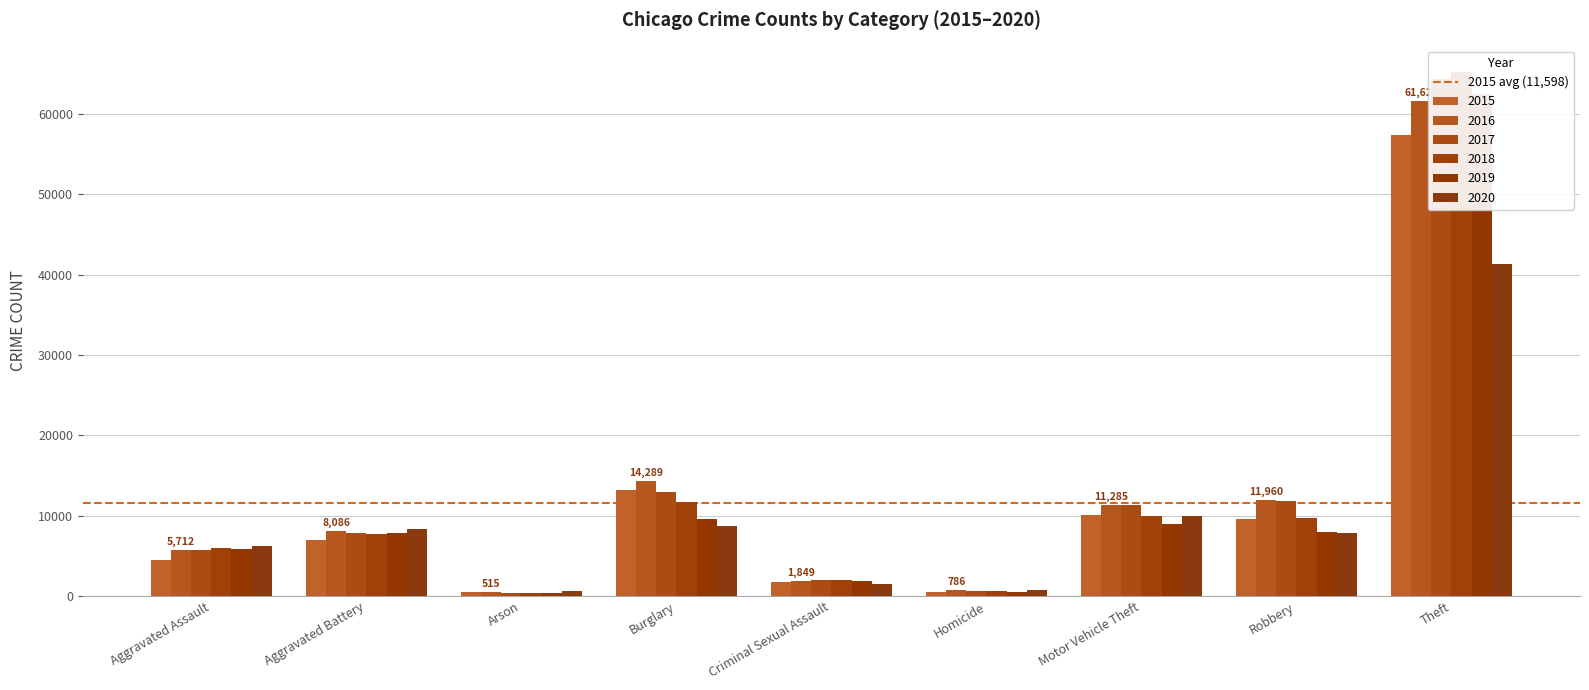

Reading right to left, transcribe all the data shown in this chart.

2015: 57351	9638	10068	496	1700	13184	448	7019	4480
2016: 61623	11960	11285	786	1849	14289	515	8086	5712
2017: 64386	11880	11380	672	1974	13001	444	7845	5793
2018: 65289	9681	9985	588	2033	11747	373	7735	6001
2019: 62495	7995	8977	499	1908	9638	376	7858	5841
2020: 41335	7855	9959	787	1484	8758	588	8320	6264